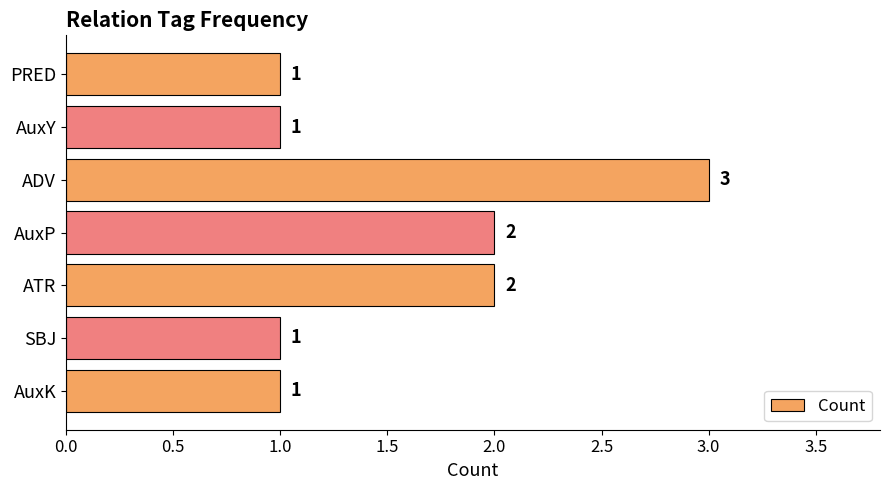

At which category does the chart reach its peak across all series?

ADV